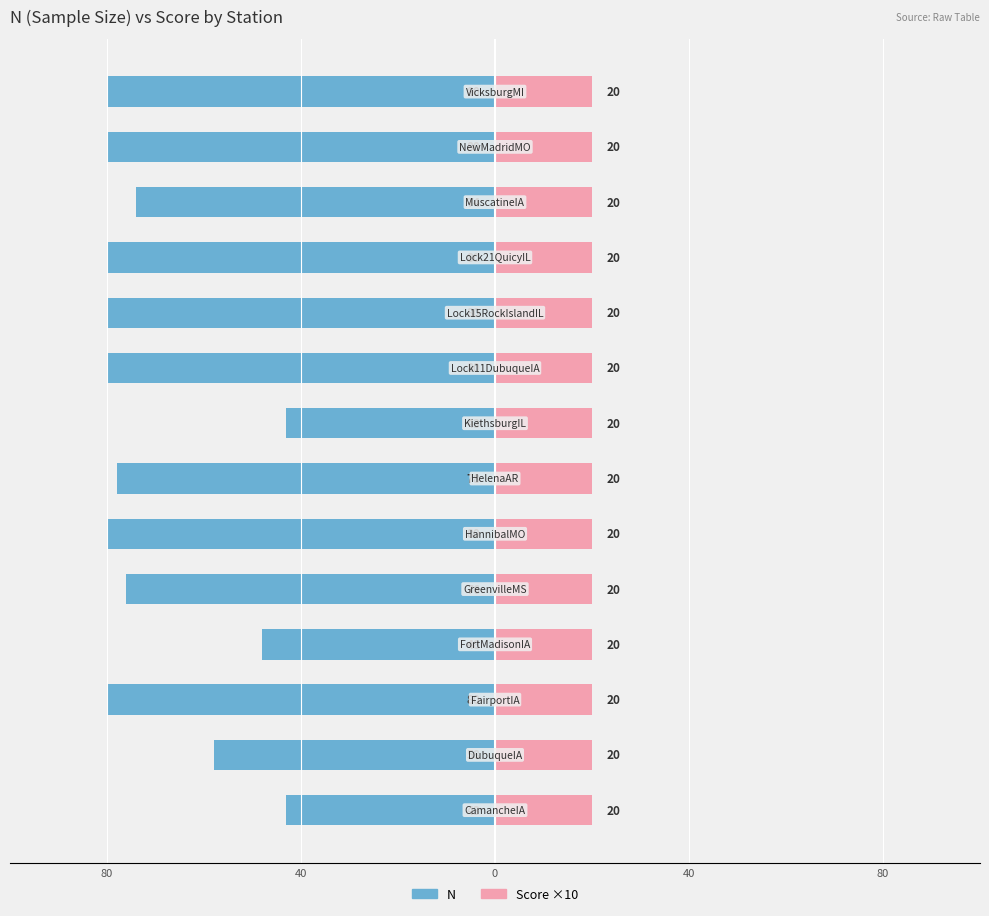

How many categories are shown in the chart?

14